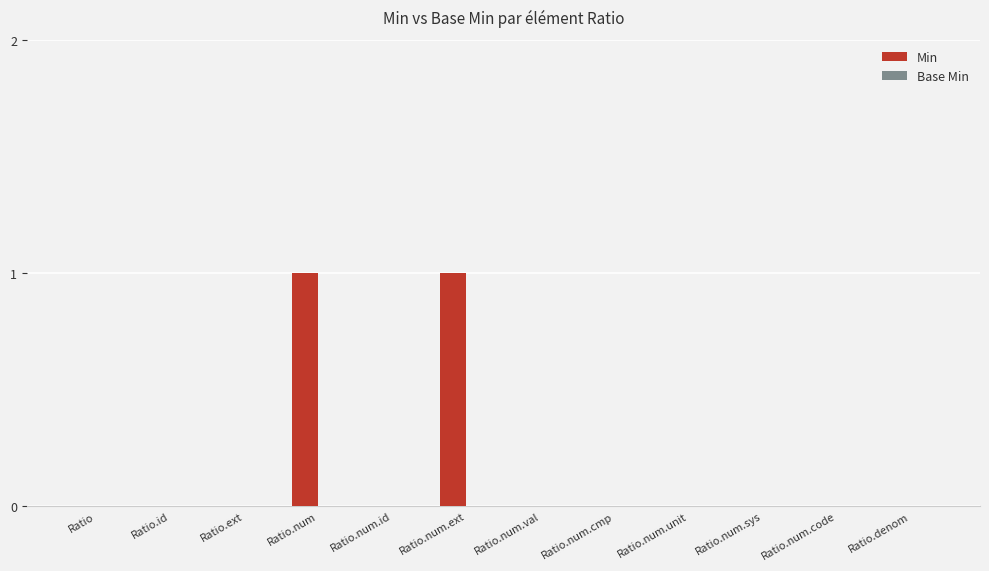

Count the number of categories in the chart.

12